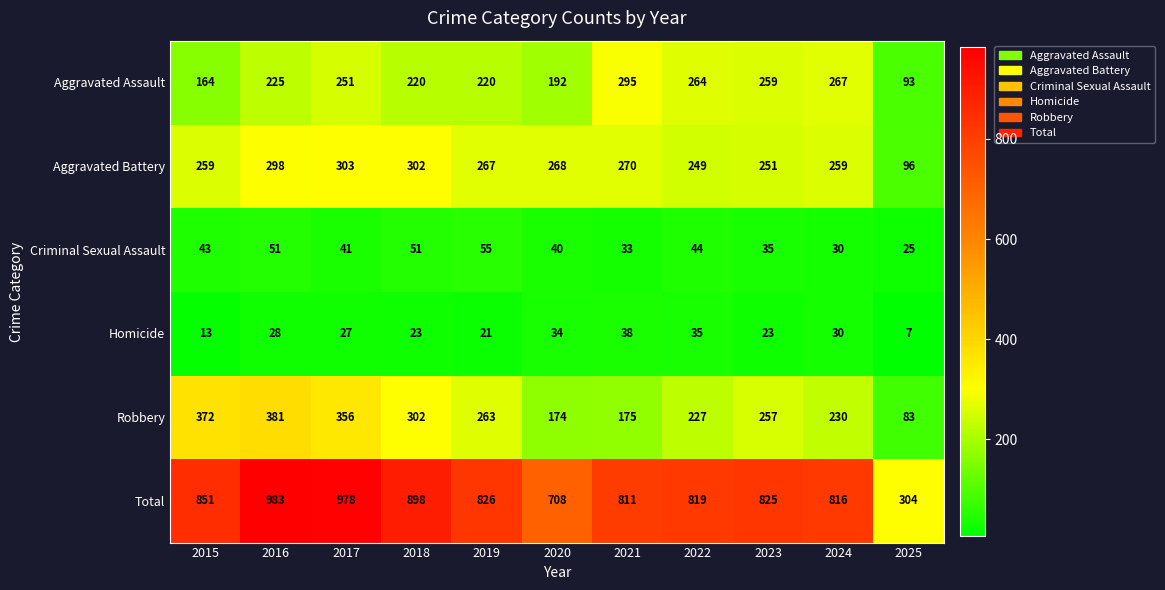

Is it true that Total equals 402 at 2025?

False